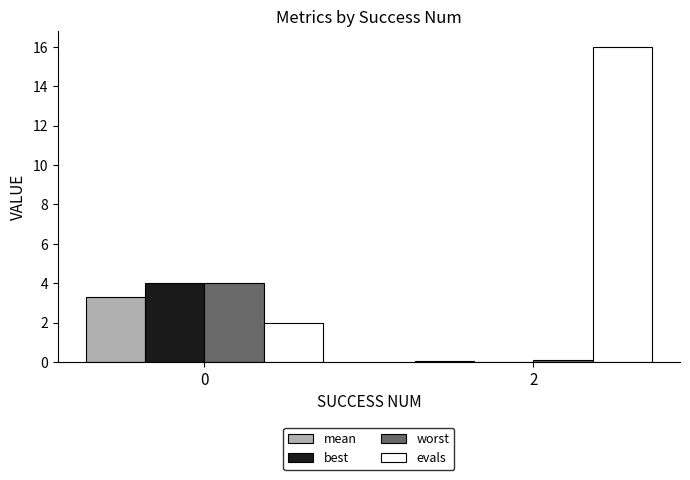

What is the maximum value shown in the chart?

16.0